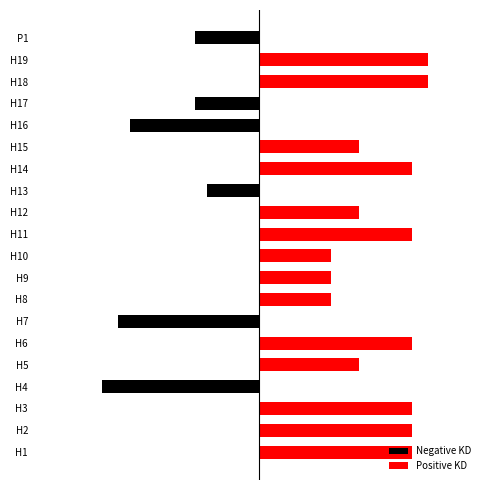

At H2, list the series in order from smallest to largest.

Negative KD, Positive KD